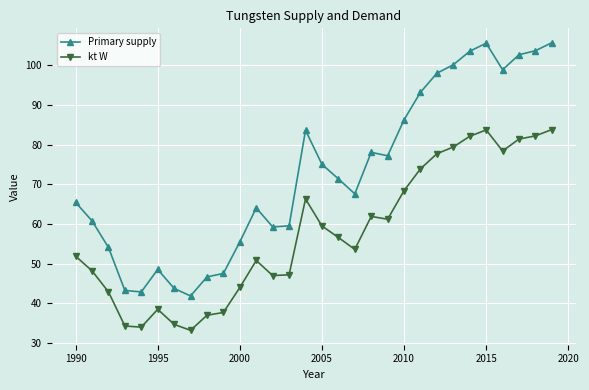

Which series has the largest total across all categories?

Primary supply